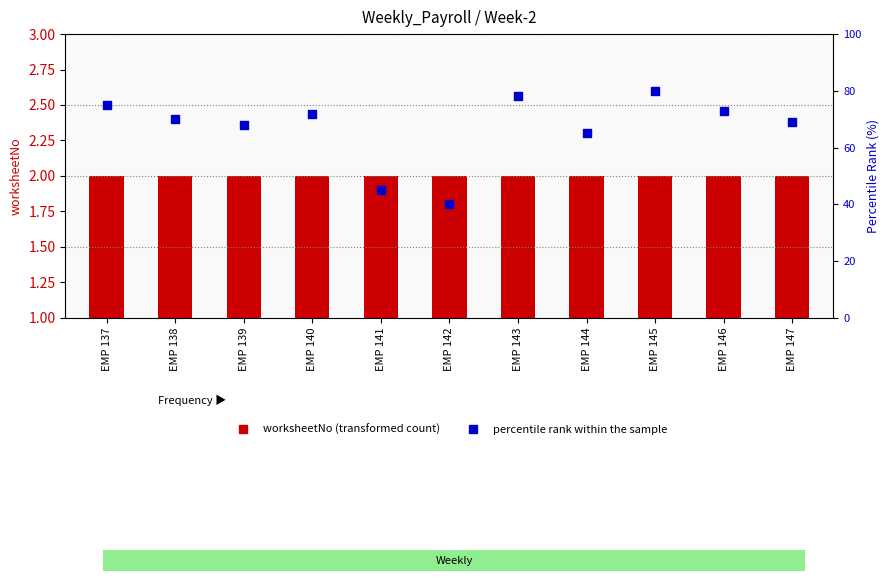

Which series reaches the minimum Y coordinate?

worksheetNo